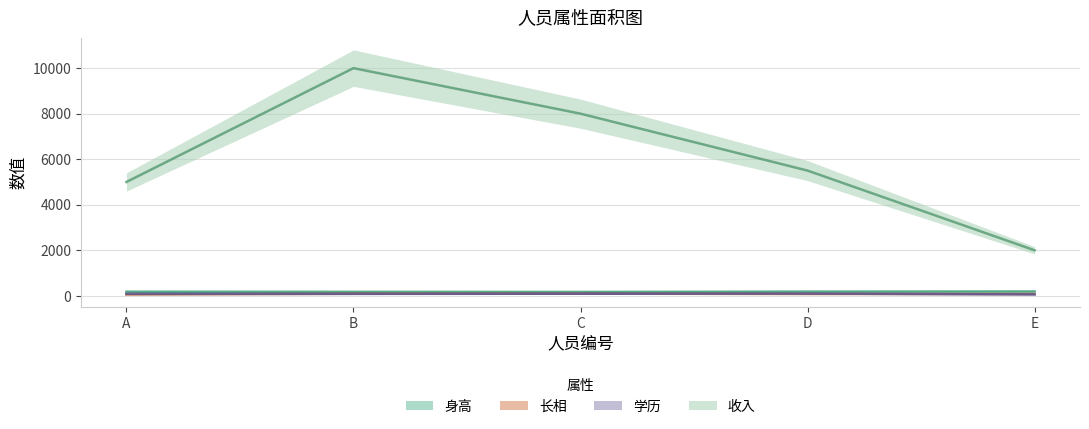

What are all the series names shown in the legend?

身高, 长相, 学历, 收入